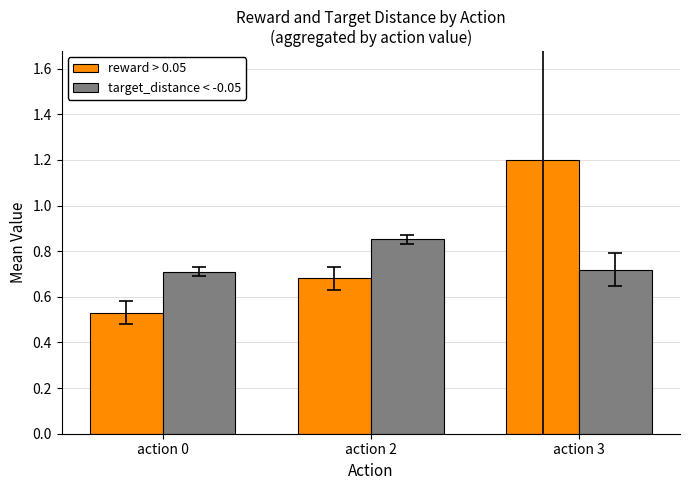

What is the approximate value of reward > 0.05 at action 3?

1.2